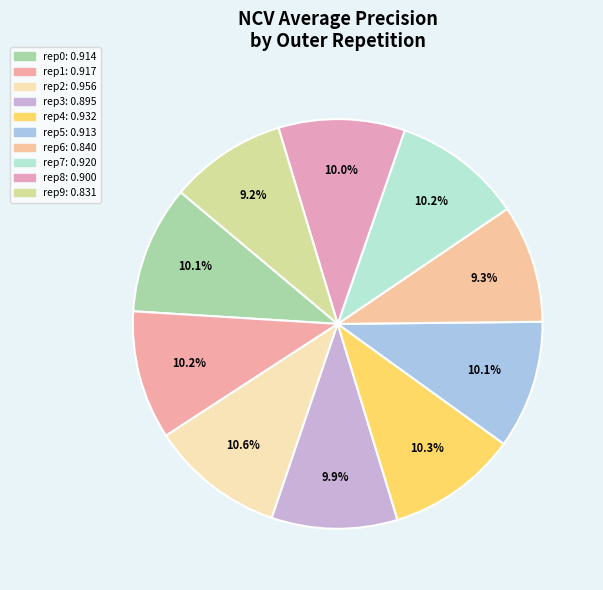

How many slices are in this pie chart?

10